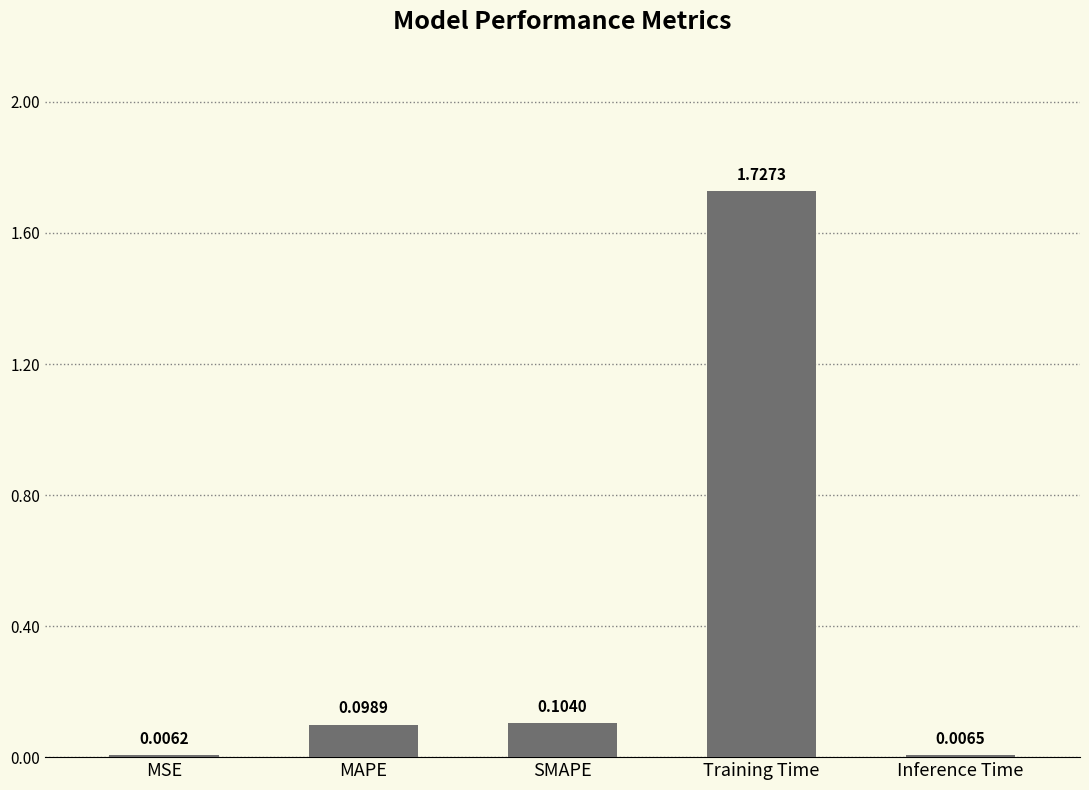

What is the change in value from SMAPE to Training Time?

+1.6